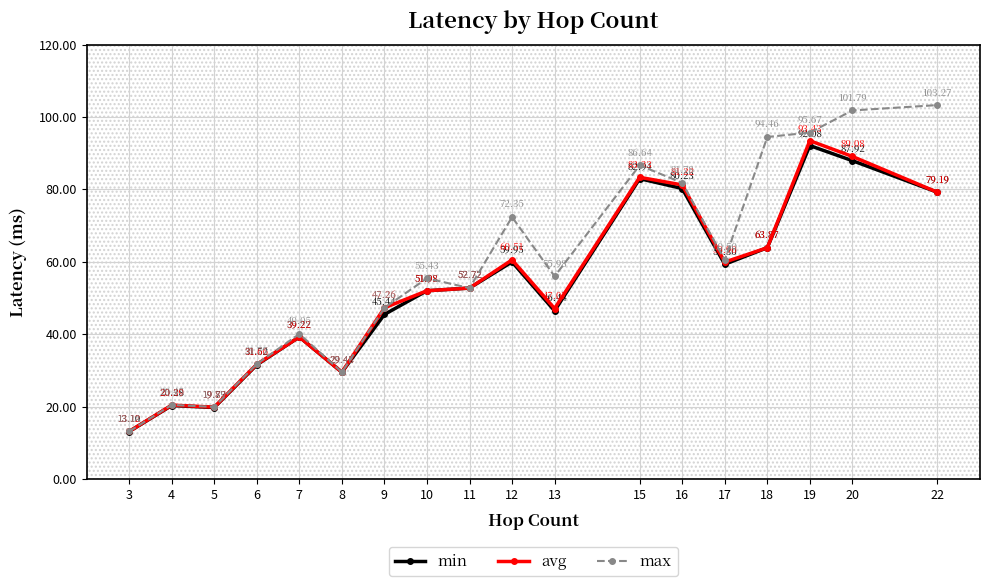

The min series shows 34.2 at 5. True or false?

False